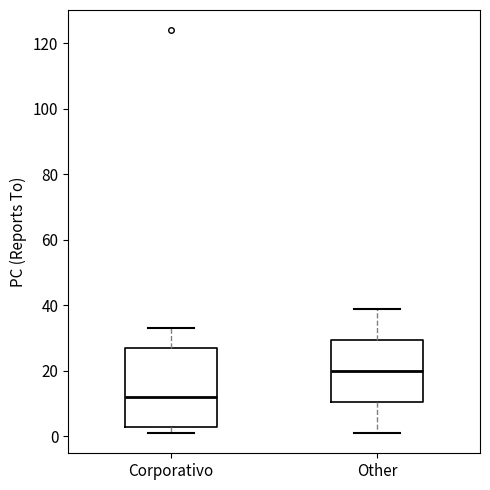

Comparing the boxes themselves (not the whiskers), which one is the tallest?

Corporativo